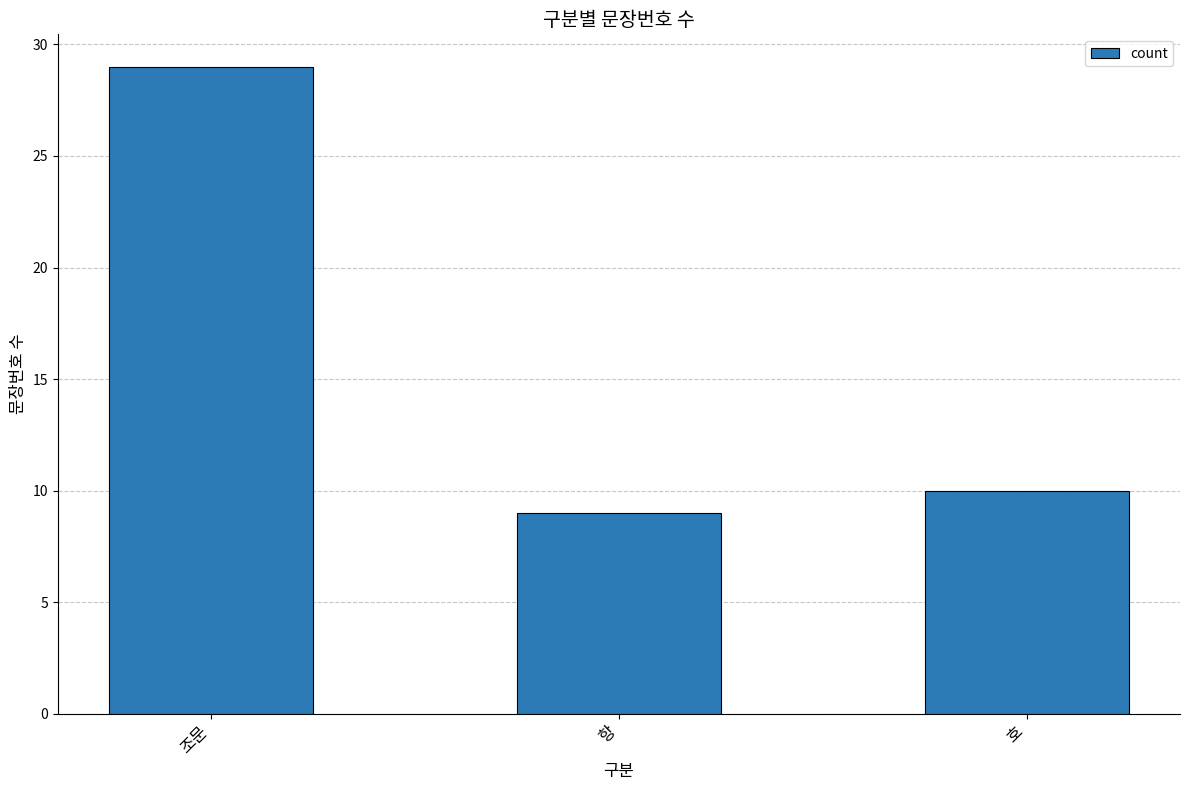

Where does the data first go above 10?

조문